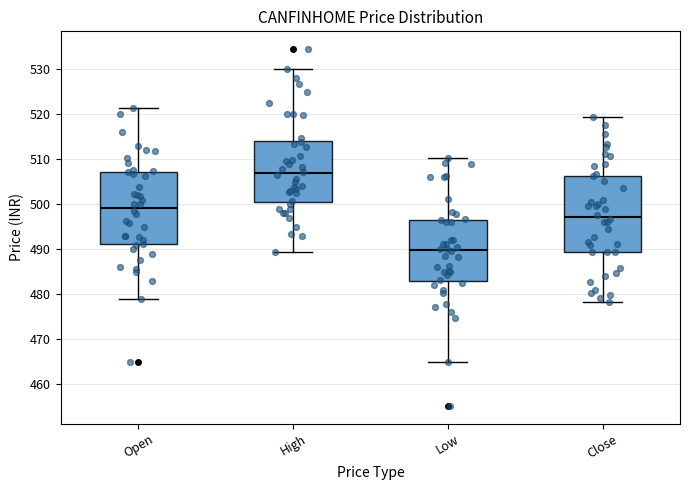

Reading left to right, read every box against the y-axis: the position of its median line, the range the box covers, and the ends of its whiskers. The values are not printed on the chart, so give them approximately, as read against the axis.

Open: median 499, box 491 to 507, whiskers 479 to 521
High: median 507, box 500 to 514, whiskers 489 to 530
Low: median 490, box 483 to 497, whiskers 465 to 510
Close: median 497, box 489 to 506, whiskers 478 to 519